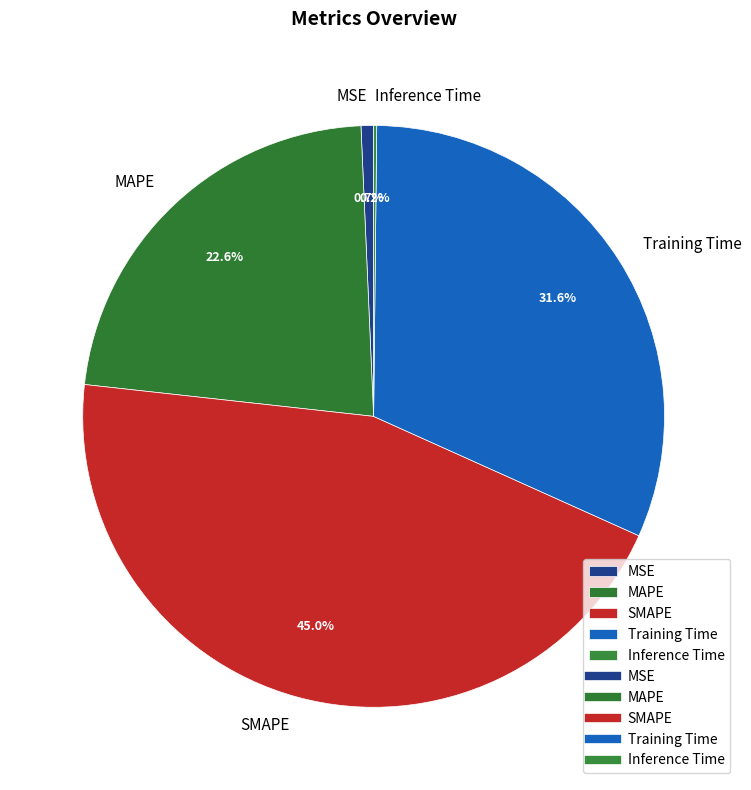

To the nearest percent, what percentage of the pie is SMAPE?

45%